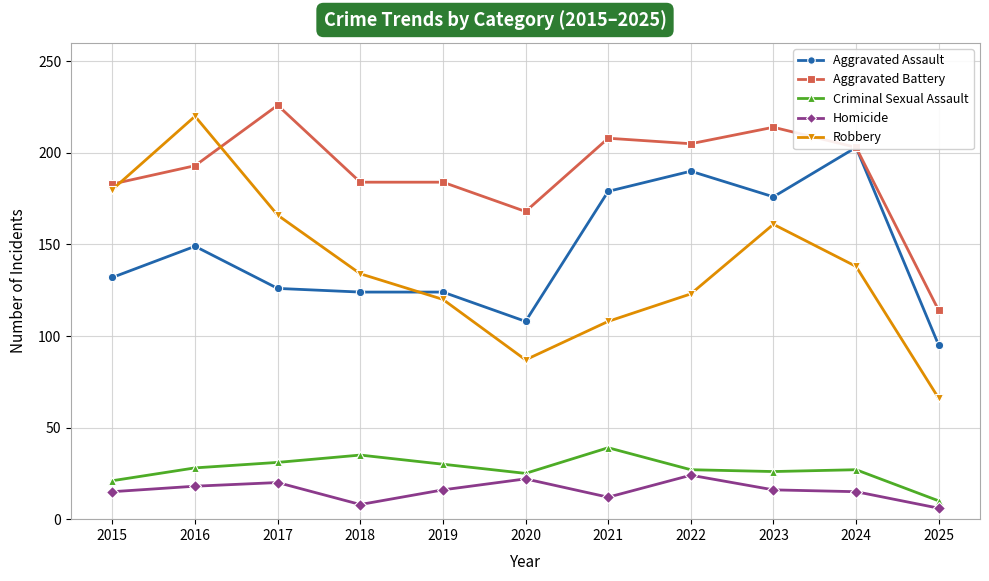

What is the difference between the Homicide values at 2024 and 2023?

1